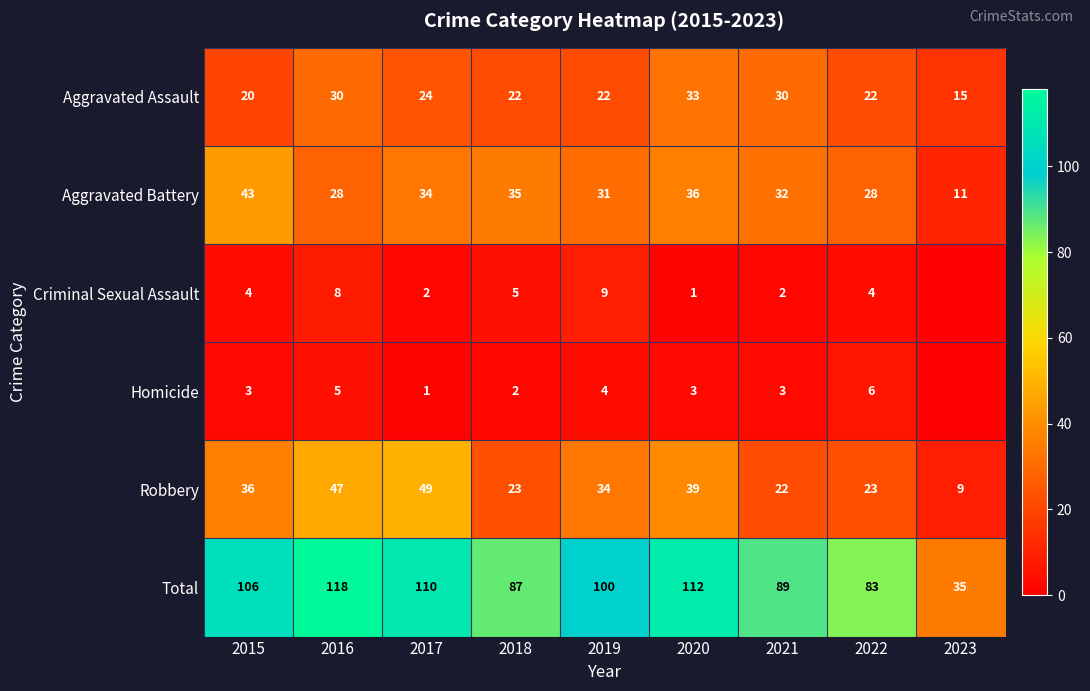

At which label does Aggravated Battery first exceed 32?

2015